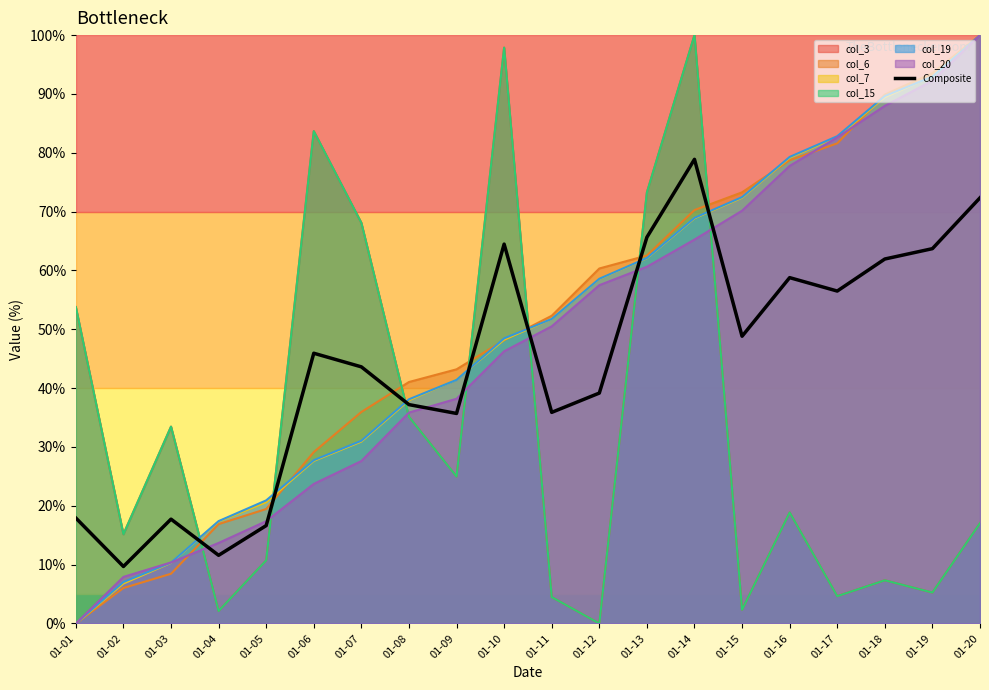

How many lines are shown in the chart?

1